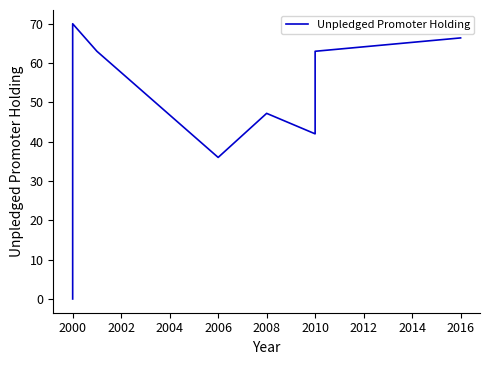

True or false: there are more than 2 points higher than both neighbors.

False